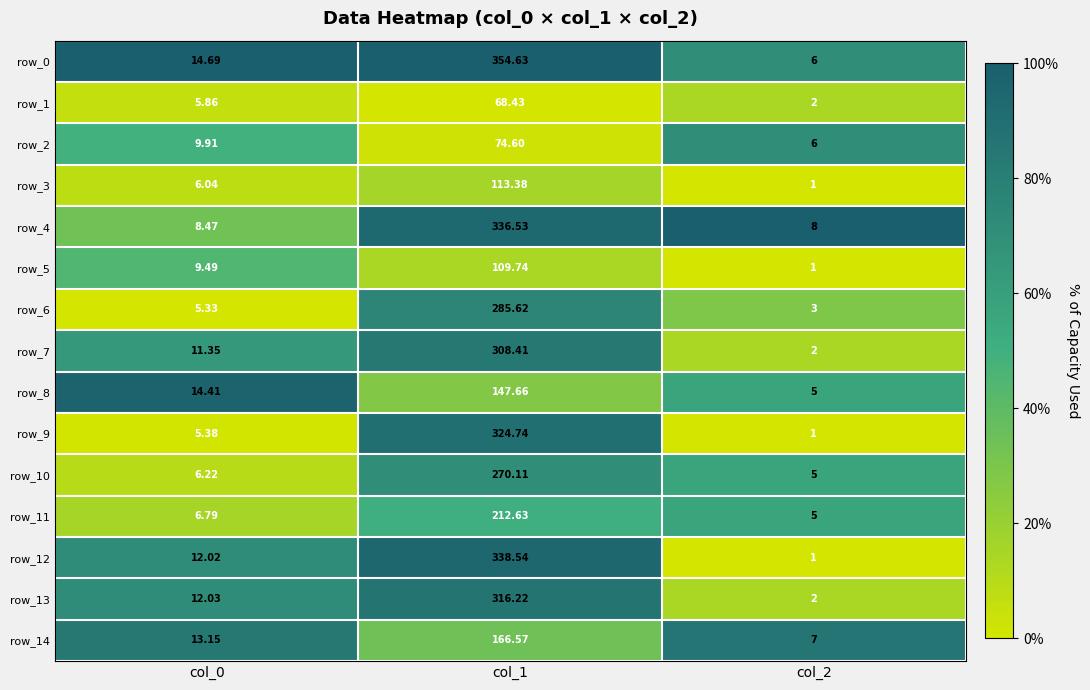

What is the difference between the maximum and minimum values in the row_2 series?

68.6